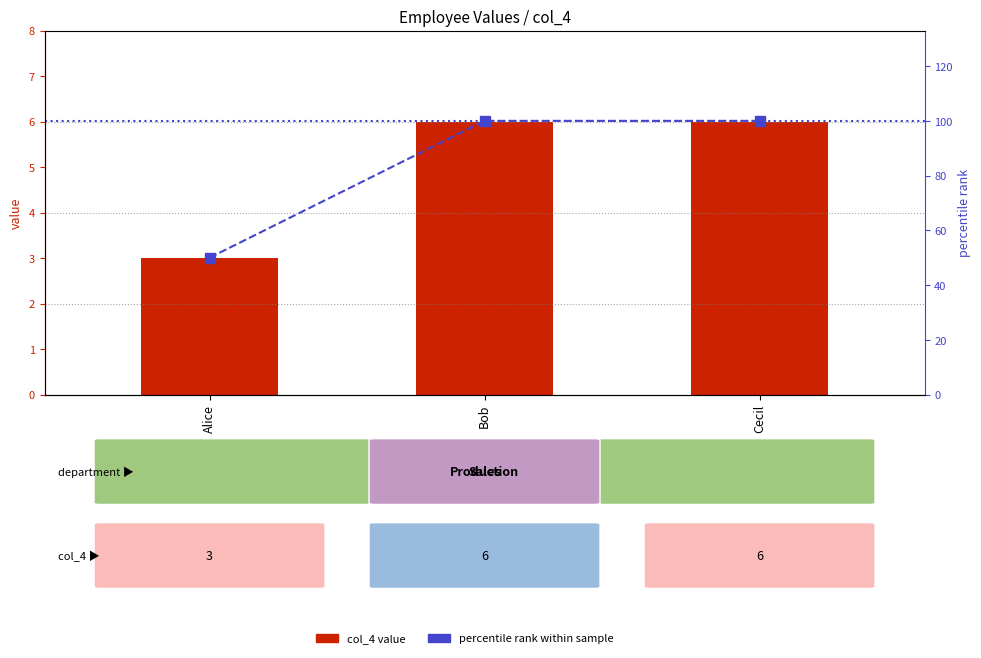

What is the sum of the percentile rank within sample values at Bob and Cecil?

200